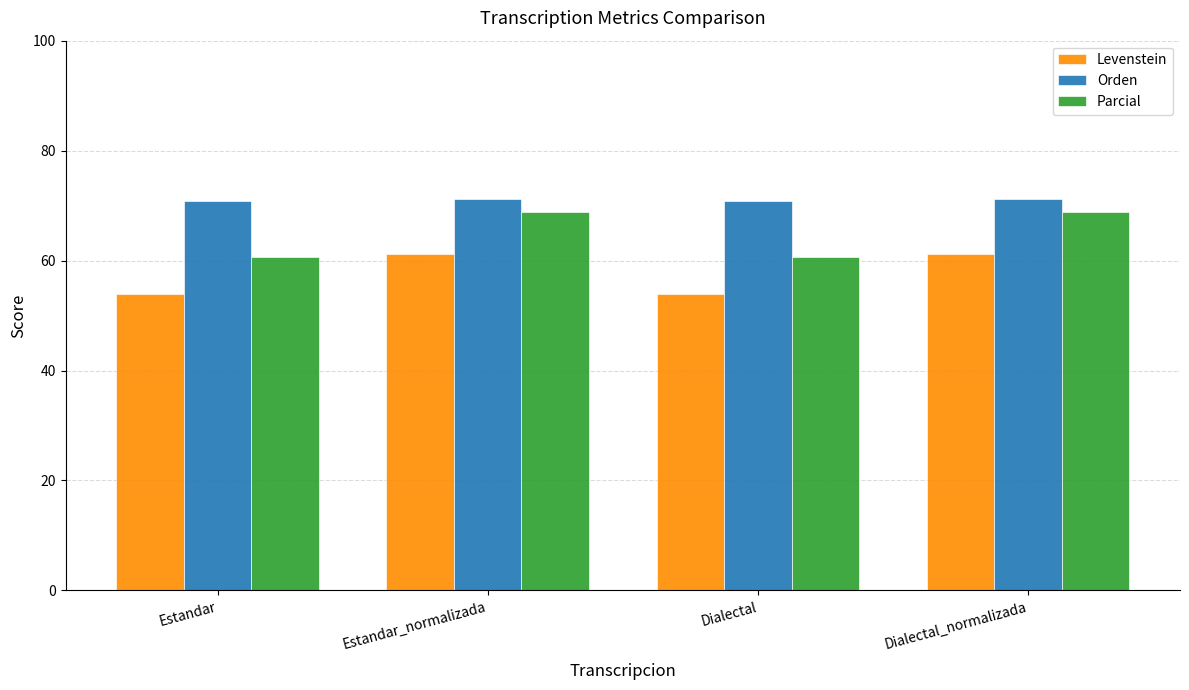

What are all the series names shown in the legend?

Levenstein, Orden, Parcial